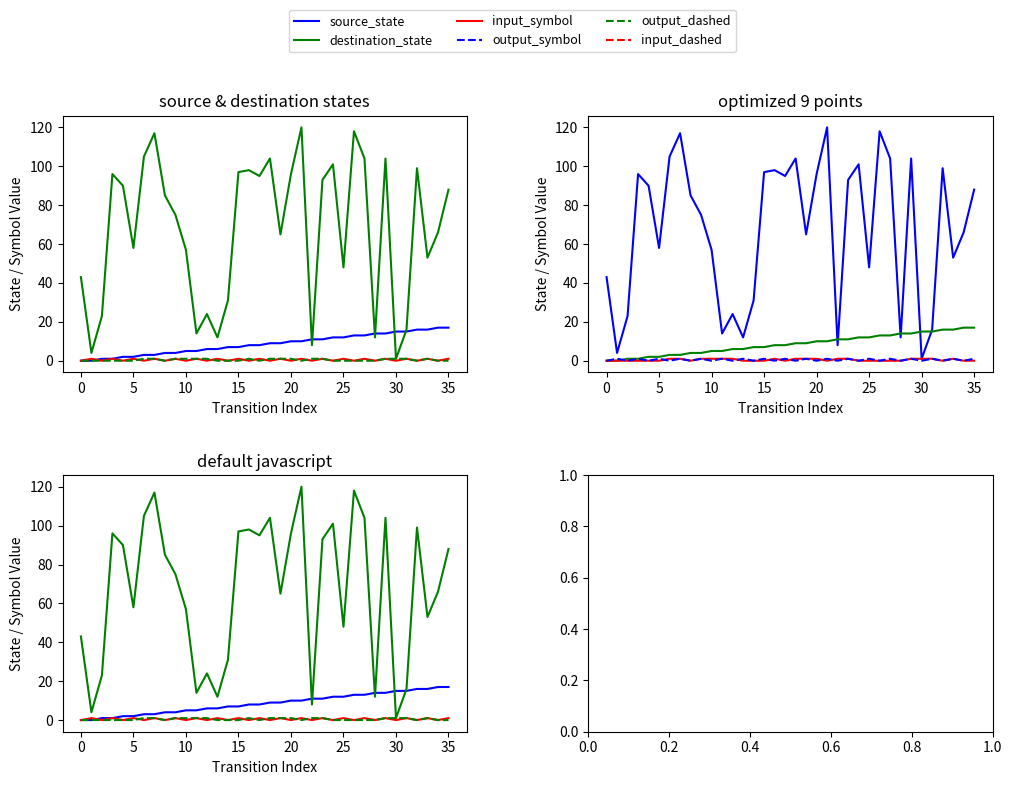

What is the greatest value displayed?

120